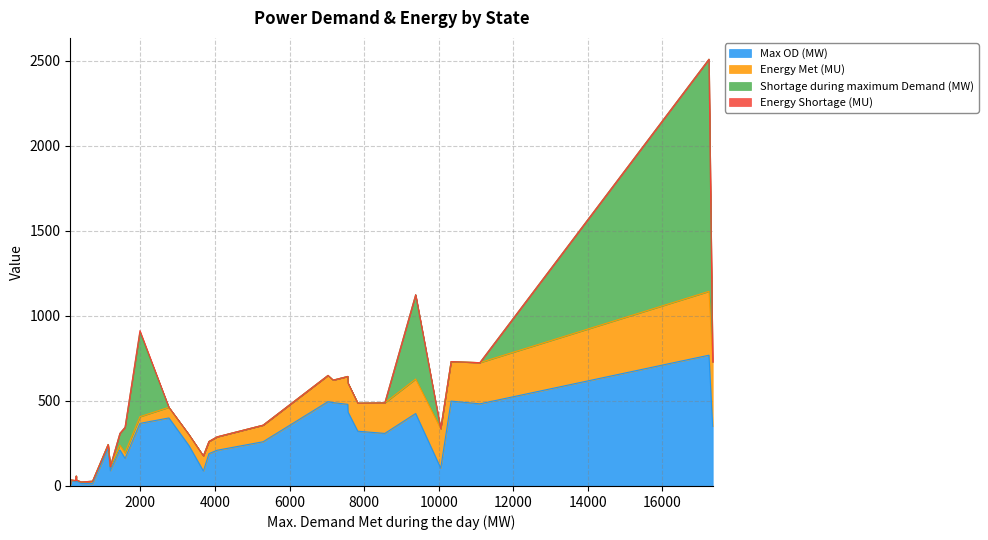

How many data points in Energy Met (MU) are above 78?

15